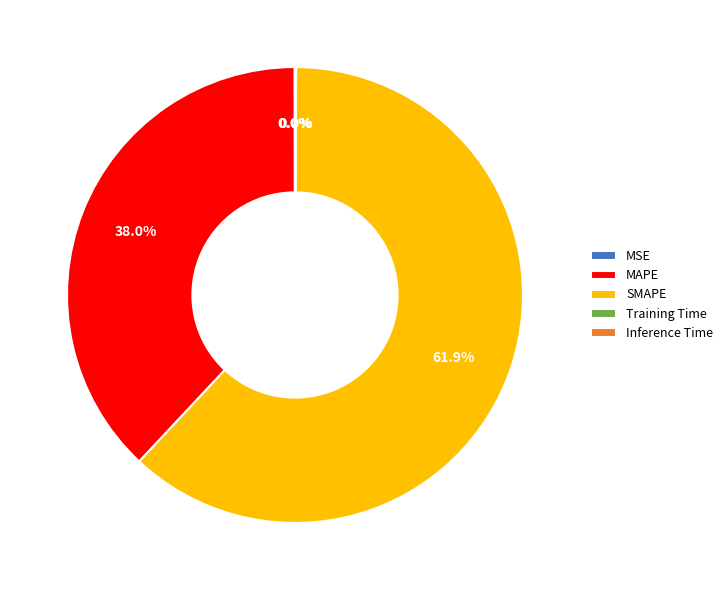

Does any single category account for the majority?

Yes